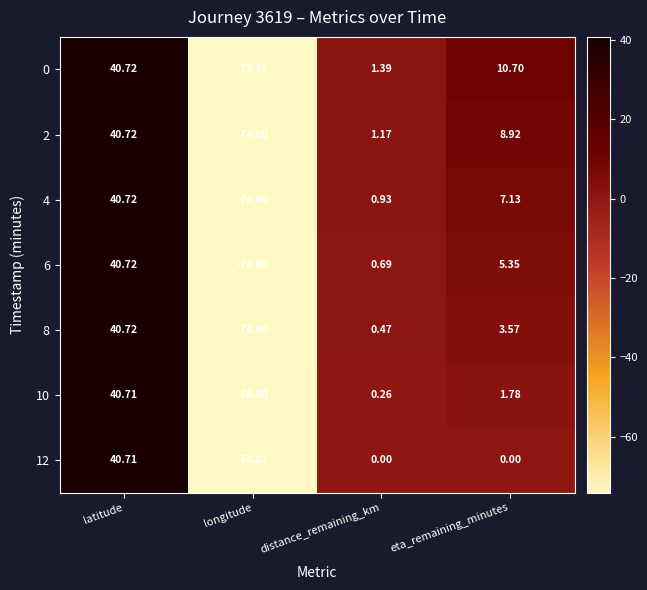

Which category has the lowest value in the 10 series?

longitude